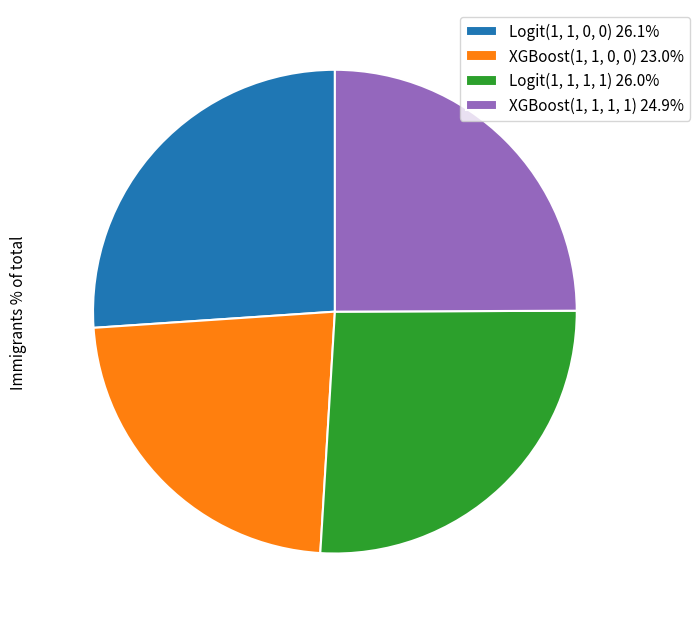

Does Logit(1, 1, 0, 0) 26.1% account for over 50% of the chart?

No